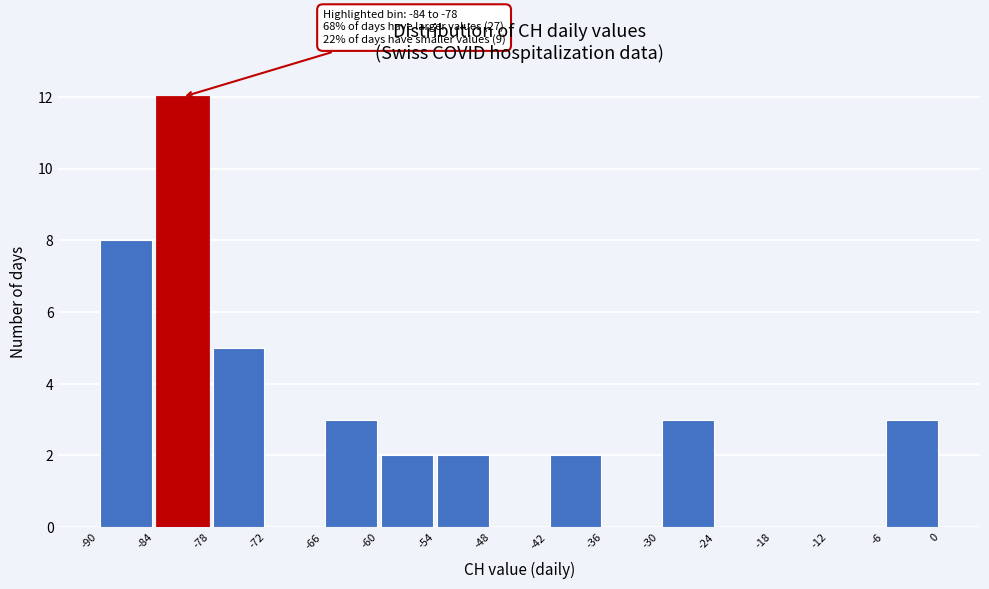

Over which range of the x-axis is the bar tallest?

-84 to -78